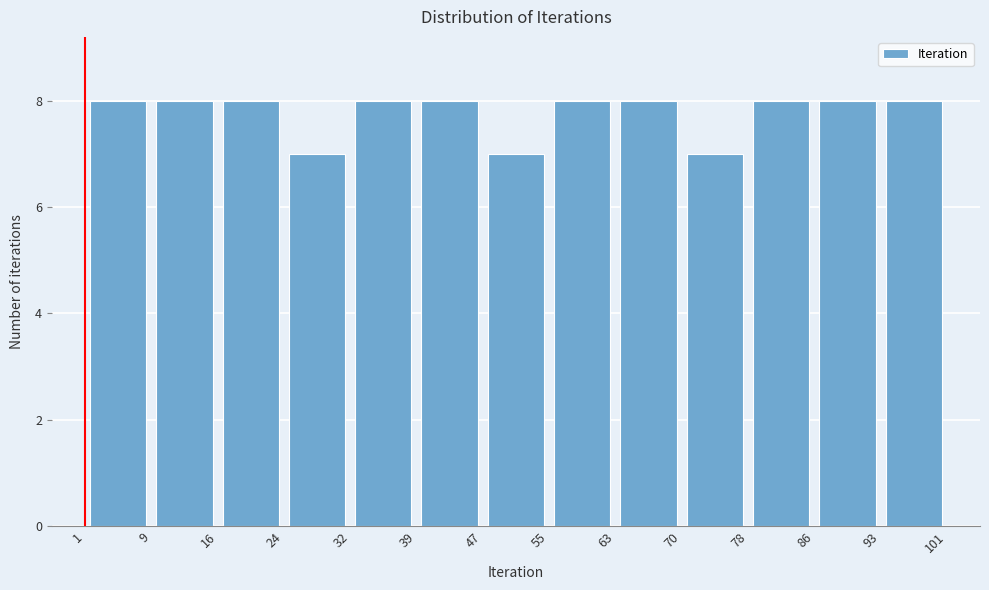

Reading left to right, list every bar in this chart as the range it spans on the x-axis followed by its height. The values are not printed on the chart, so give them approximately, as read against the axis.

1 to 9: 8
9 to 16: 8
16 to 24: 8
24 to 32: 7
32 to 39: 8
39 to 47: 8
47 to 55: 7
55 to 63: 8
63 to 70: 8
70 to 78: 7
78 to 86: 8
86 to 93: 8
93 to 101: 8